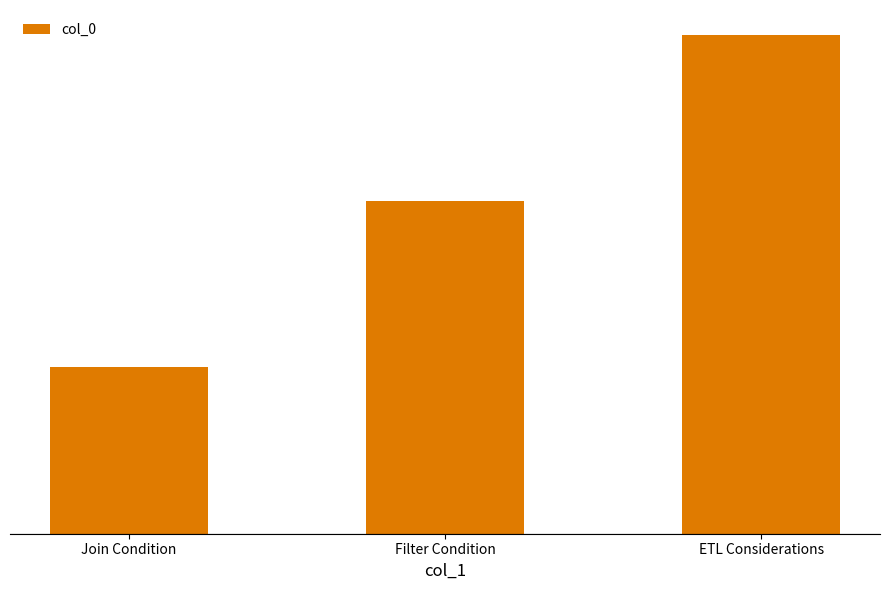

Does the chart contain any negative values?

No